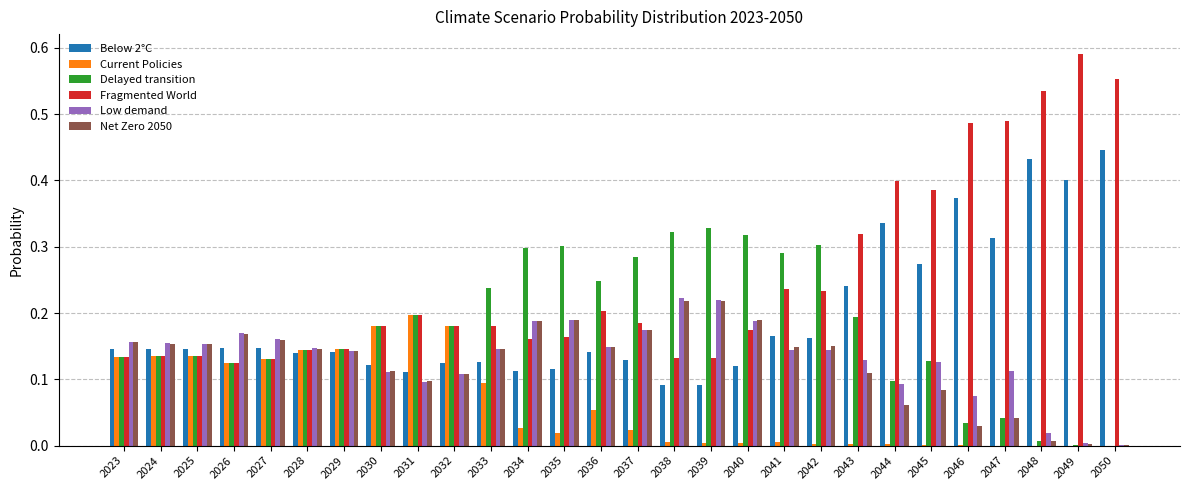

Is the value of Net Zero 2050 at 2049 greater than the value of Delayed transition at 2047?

No